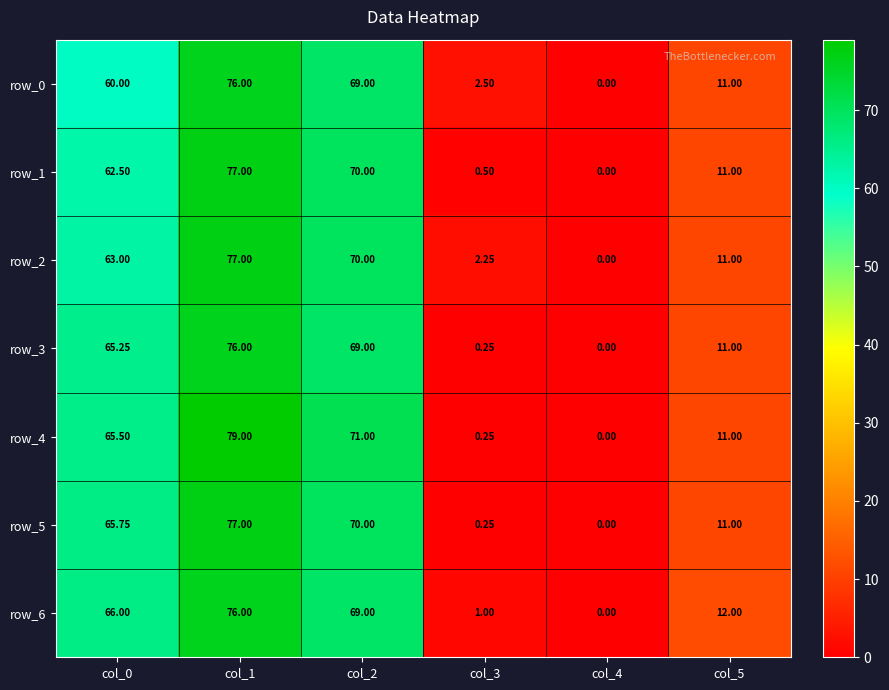

Which series has the largest total across all categories?

row_4